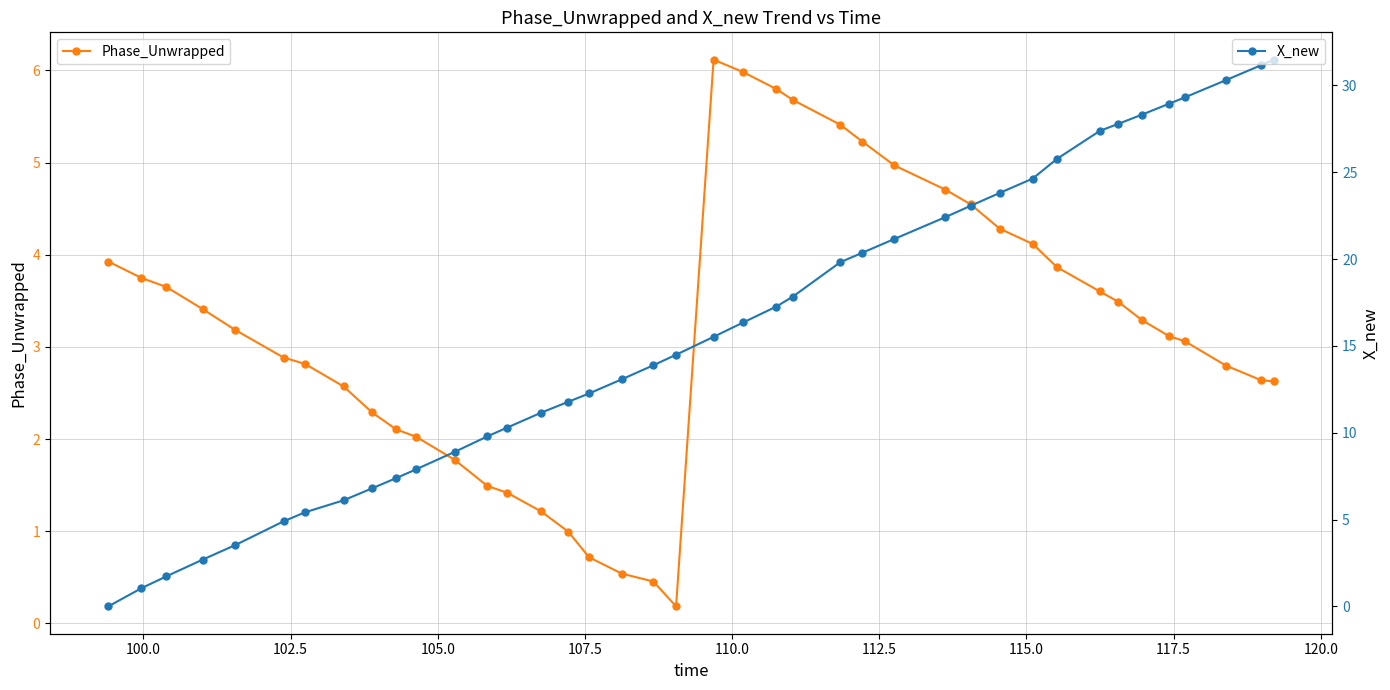

True or false: Phase_Unwrapped has more than 0 interior local peaks.

True